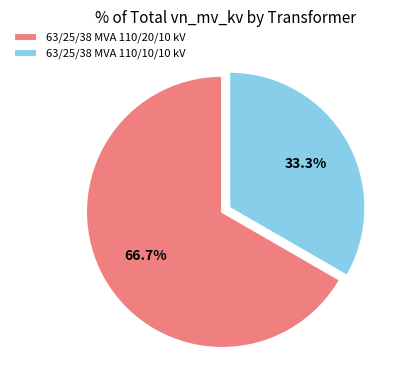

What is the ratio of the value at 63/25/38 MVA 110/20/10 kV to the value at 63/25/38 MVA 110/10/10 kV?

2.0